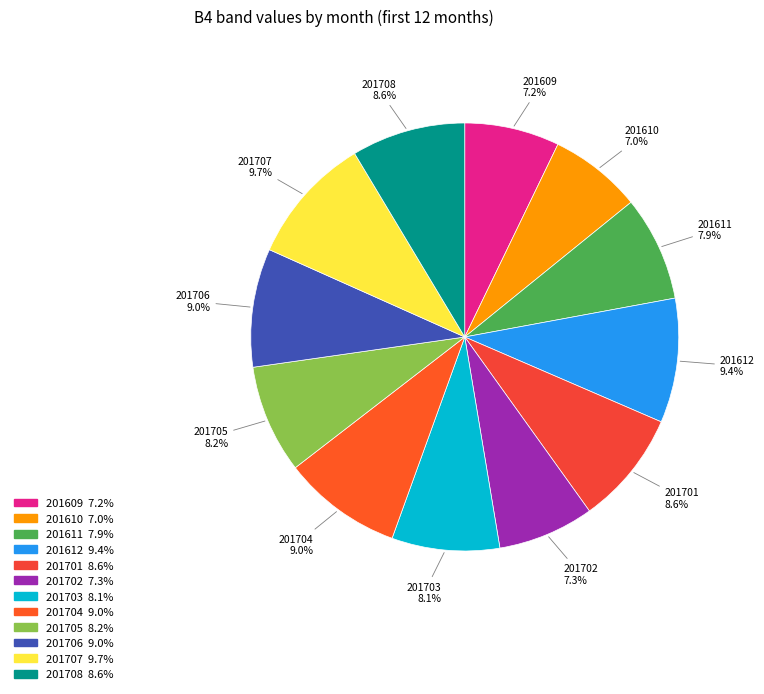

What percentage is NOT represented by 201705?

91.8%